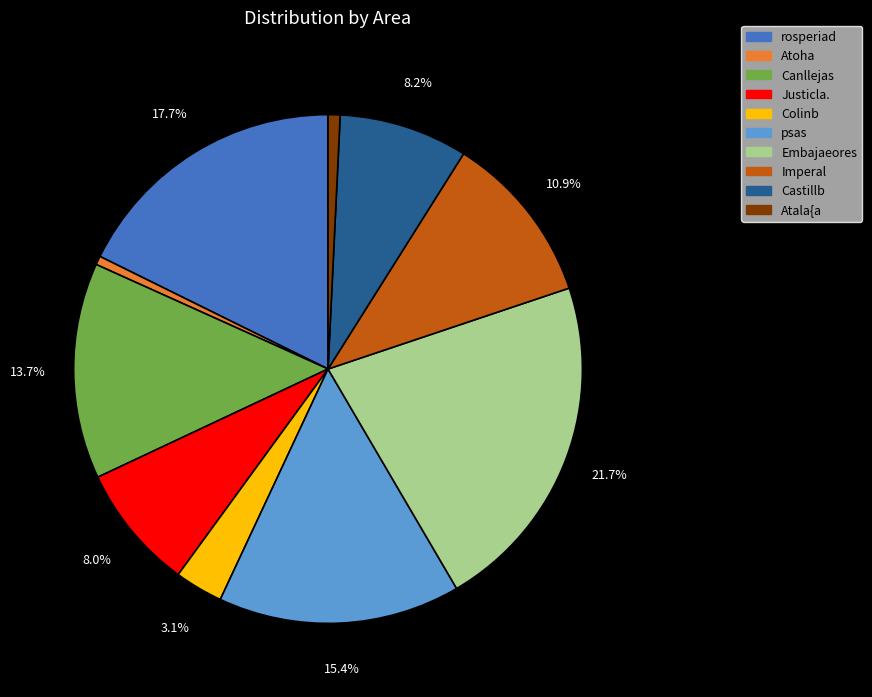

Approximately how many times larger is the value at rosperiad compared to Embajaeores?

0.8